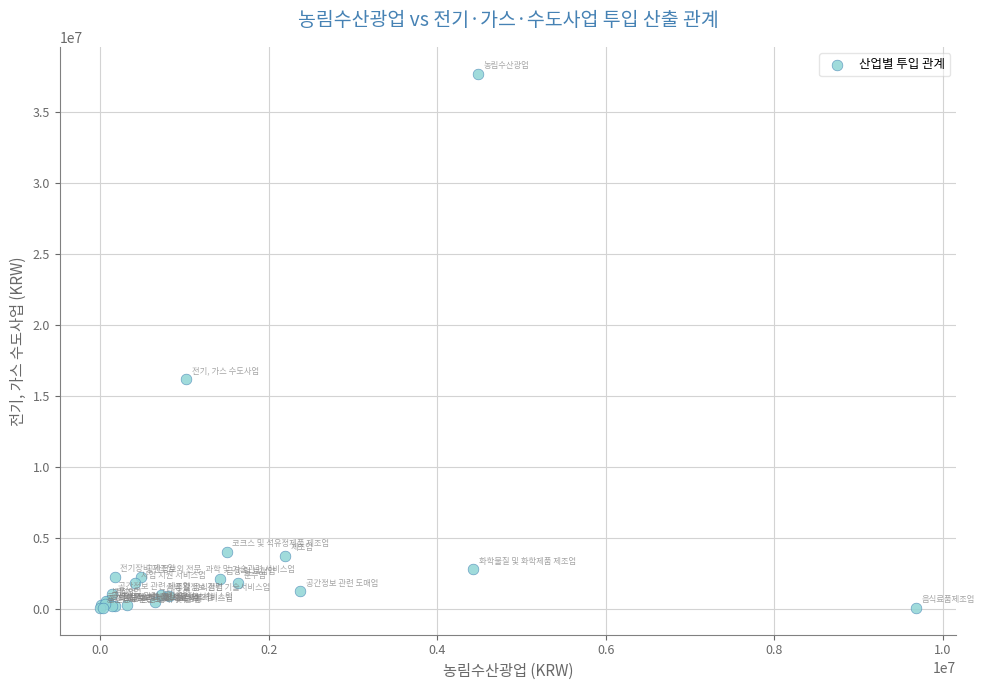

What Y value in the scatter plot is closest to 18862682?

16182192